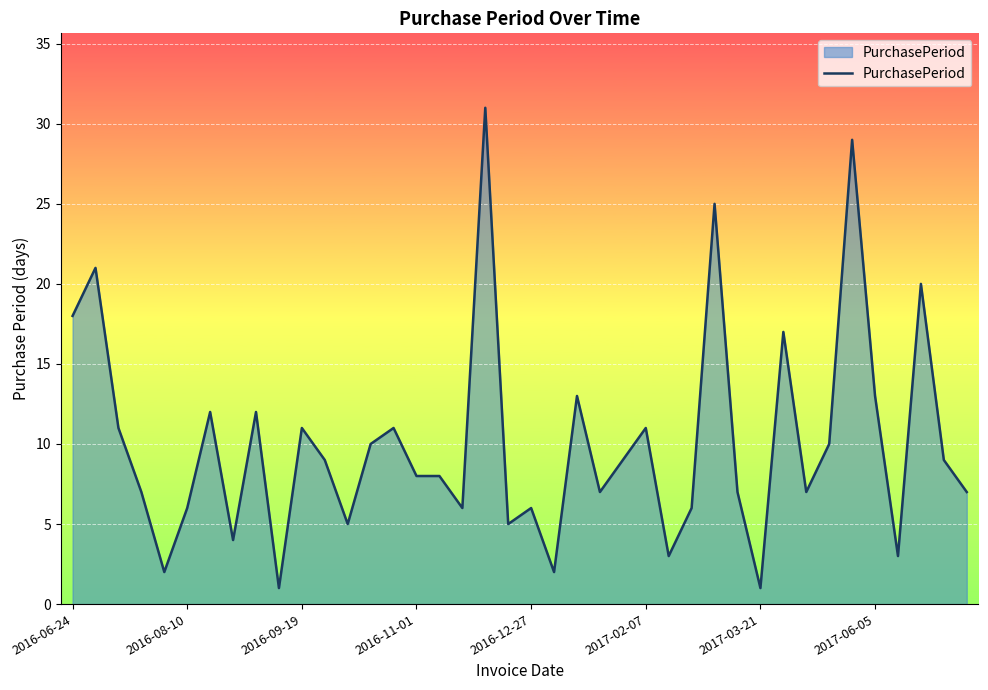

What is the difference between the maximum and minimum values?

30